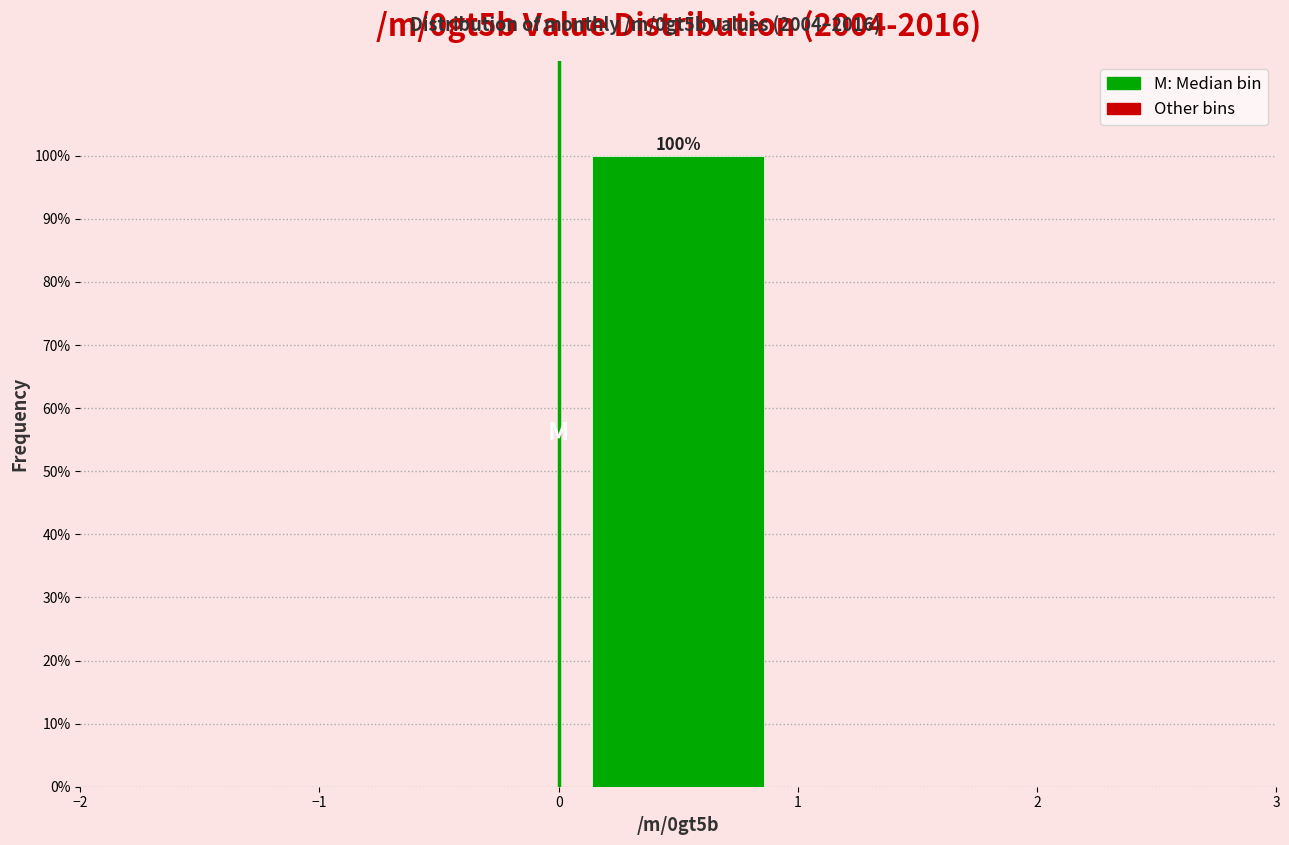

Over which range of the x-axis is the bar tallest?

0 to 1